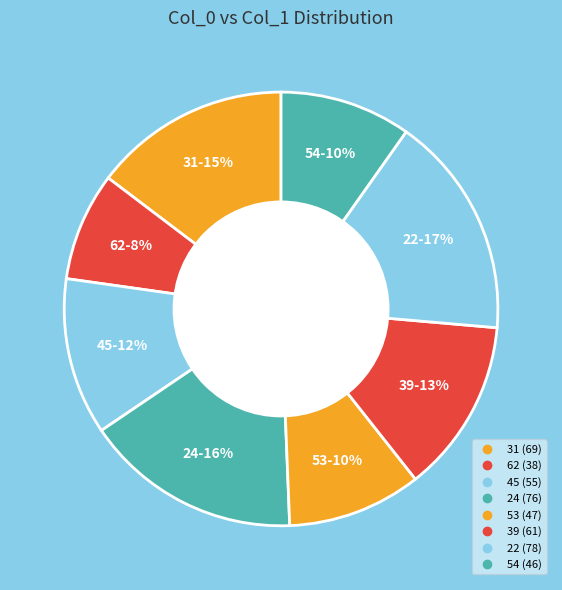

How many segments does this pie chart have?

8